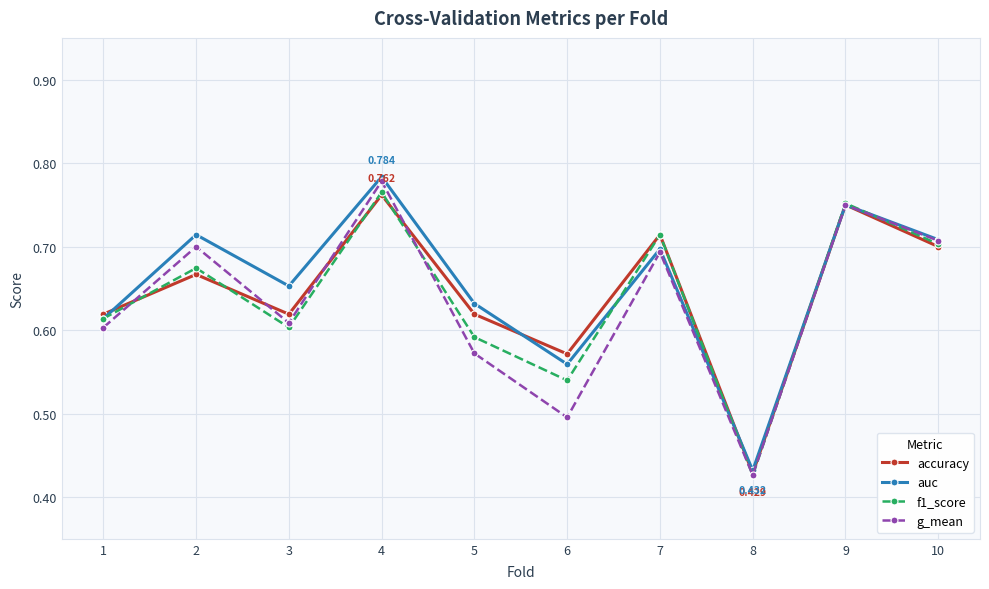

The g_mean series shows 1.2 at 7. True or false?

False